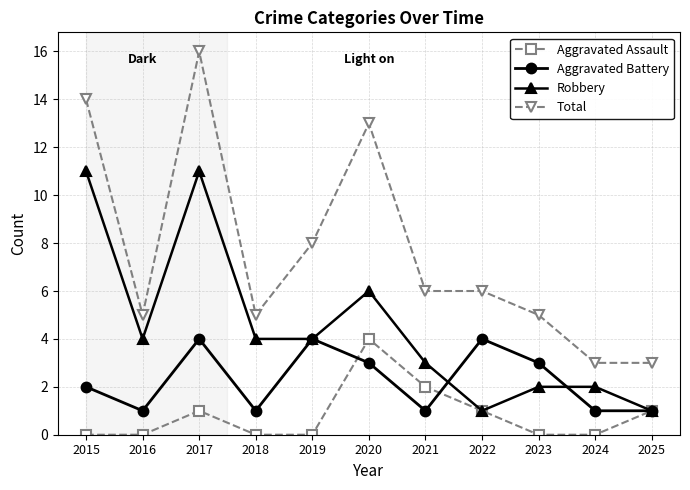

Reading right to left, what are all the values shown in this chart?

Aggravated Assault: 2025=1	2024=0	2023=0	2022=1	2021=2	2020=4	2019=0	2018=0	2017=1	2016=0	2015=0
Aggravated Battery: 2025=1	2024=1	2023=3	2022=4	2021=1	2020=3	2019=4	2018=1	2017=4	2016=1	2015=2
Robbery: 2025=1	2024=2	2023=2	2022=1	2021=3	2020=6	2019=4	2018=4	2017=11	2016=4	2015=11
Total: 2025=3	2024=3	2023=5	2022=6	2021=6	2020=13	2019=8	2018=5	2017=16	2016=5	2015=14